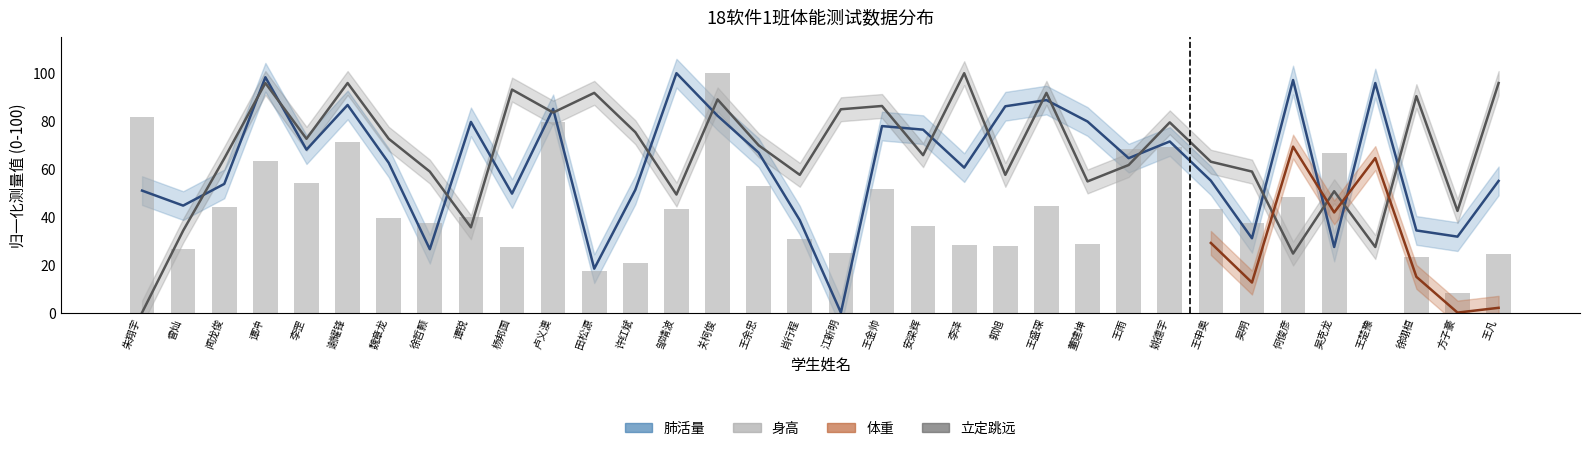

What is the total value across all series at 徐翊桓?

148.1